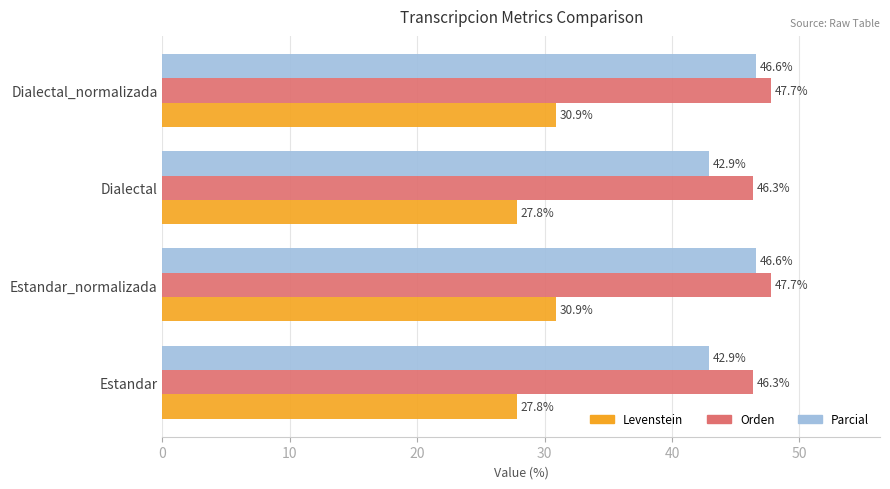

Is it true that Levenstein equals 30.9 at Dialectal_normalizada?

True